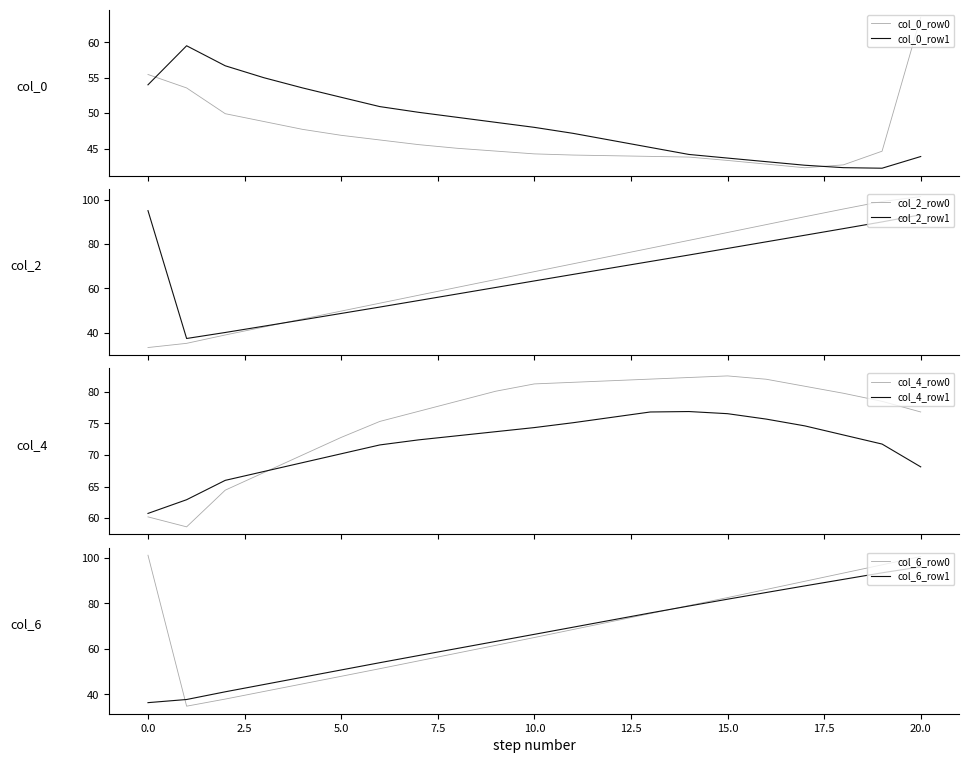

What is the value of the col_0 point at the 2nd from the left?

54.0